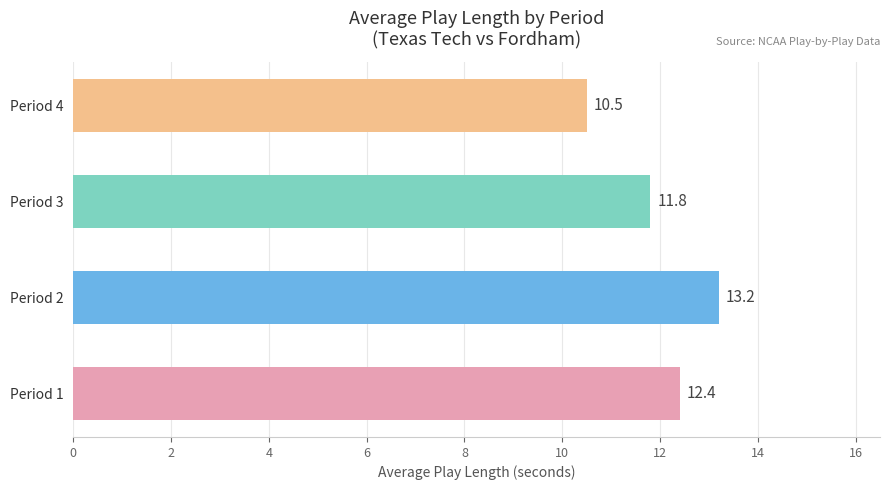

The chart shows a value of 19.5 at Period 3. True or false?

False